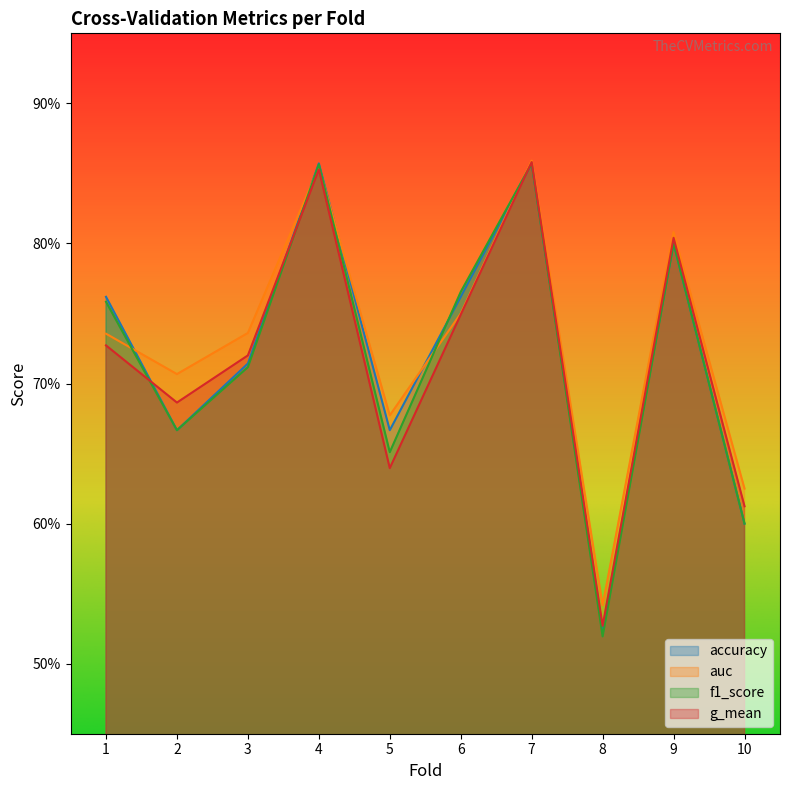

At which category is the sum across all series the highest?

7